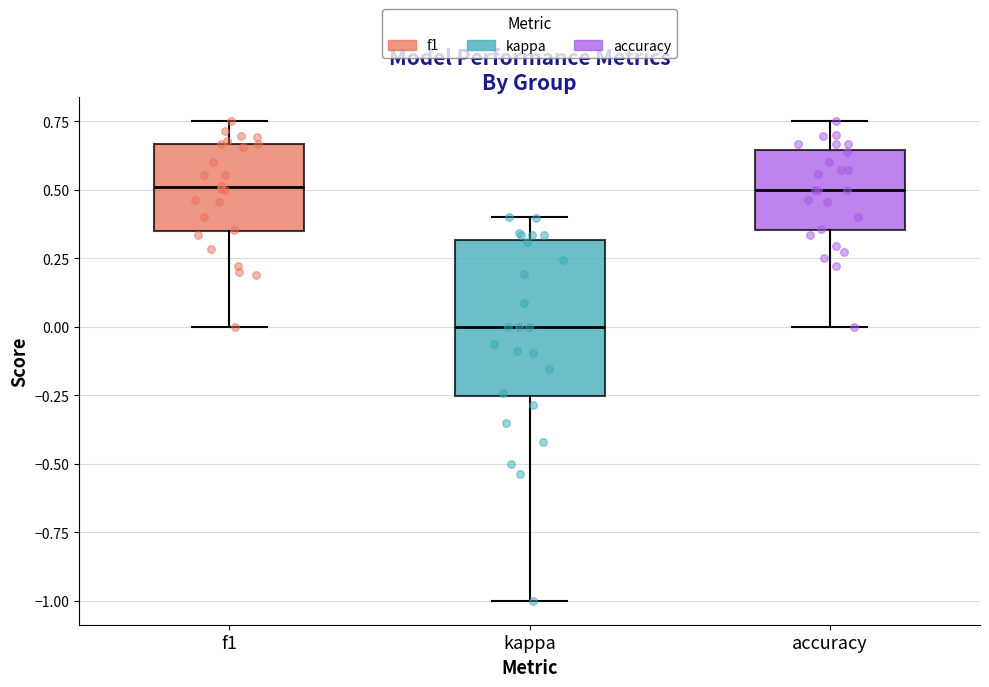

Which box's median line is the lowest?

kappa